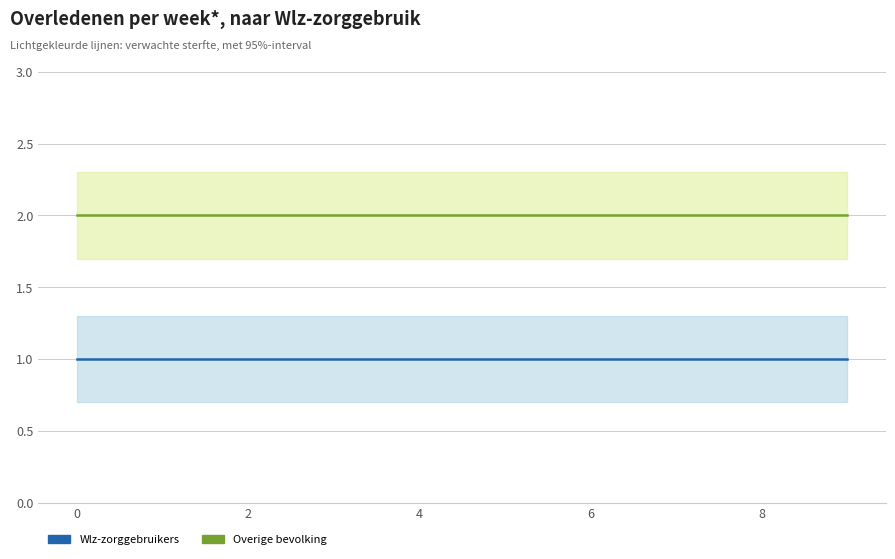

At how many categories does at least one series exceed 1?

10